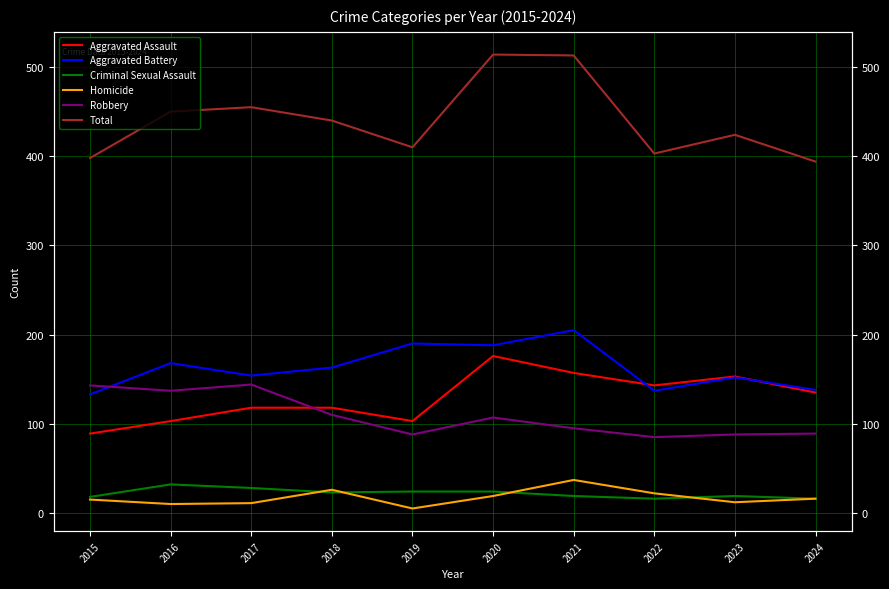

True or false: Total and Robbery intersect in this chart.

False